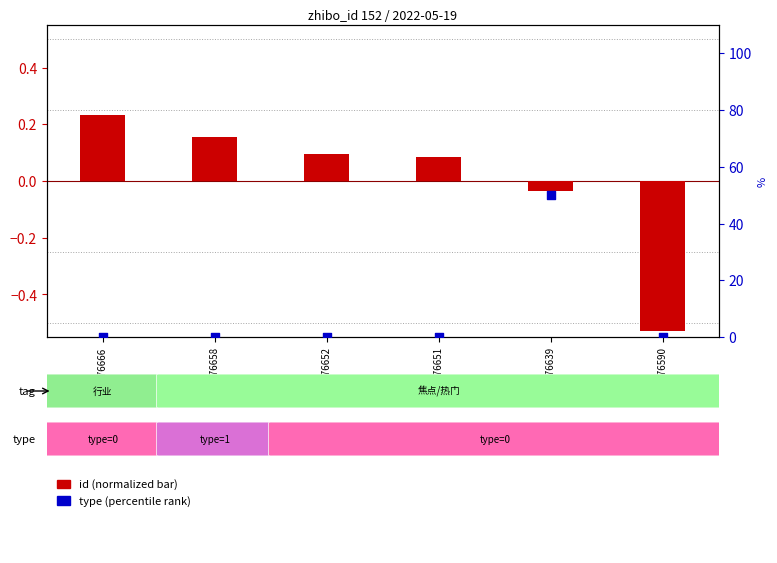

Which series reaches the maximum Y coordinate?

type (percentile)